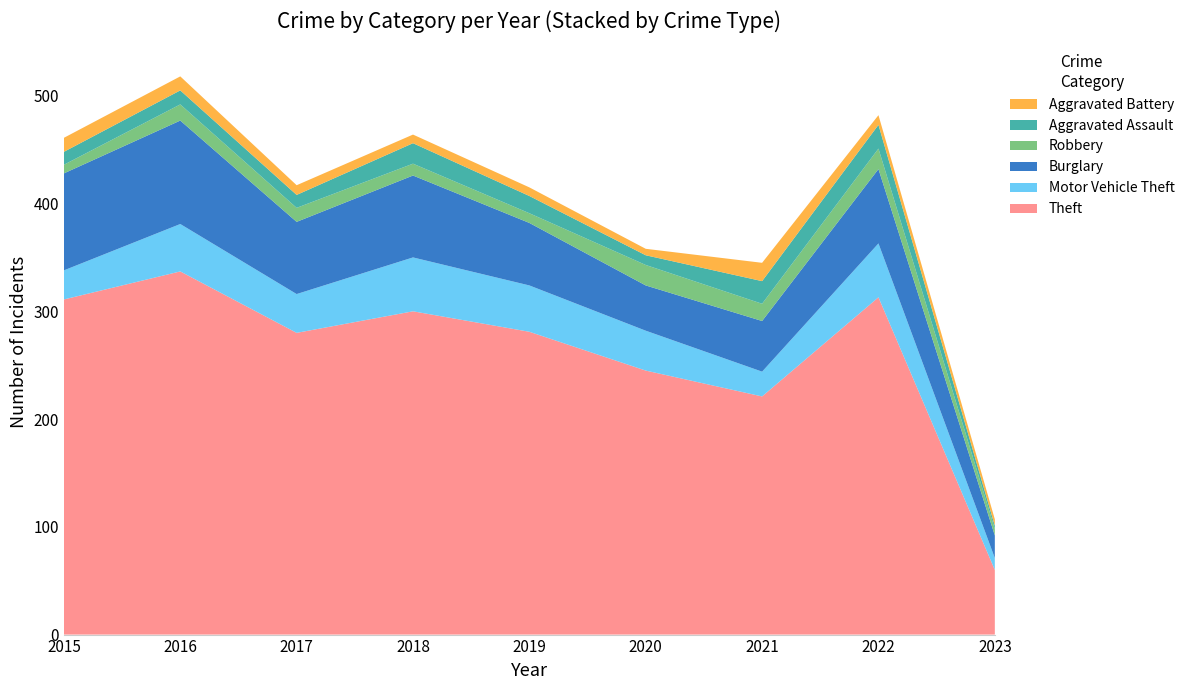

Reading left to right, extract all data points from this chart.

Theft: 2015=311	2016=337	2017=280	2018=300	2019=281	2020=245	2021=221	2022=313	2023=60
Motor Vehicle Theft: 2015=27	2016=44	2017=36	2018=50	2019=43	2020=37	2021=23	2022=50	2023=11
Burglary: 2015=90	2016=96	2017=67	2018=76	2019=58	2020=42	2021=47	2022=69	2023=21
Robbery: 2015=8	2016=15	2017=13	2018=11	2019=9	2020=19	2021=16	2022=19	2023=6
Aggravated Assault: 2015=12	2016=13	2017=12	2018=19	2019=16	2020=9	2021=21	2022=22	2023=3
Aggravated Battery: 2015=13	2016=13	2017=9	2018=8	2019=8	2020=6	2021=17	2022=9	2023=6